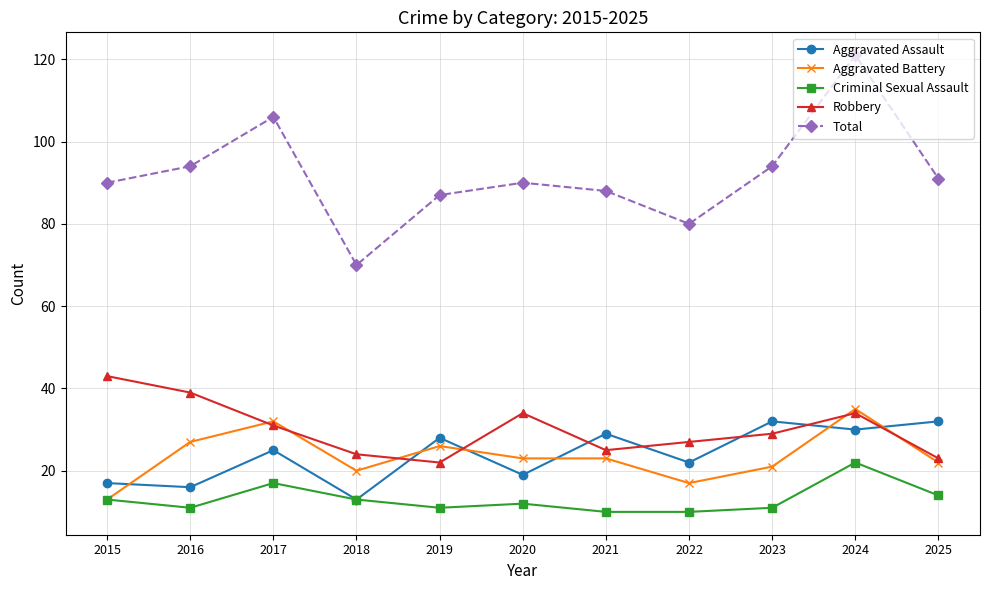

Which category has the lowest value in the Aggravated Battery series?

2015